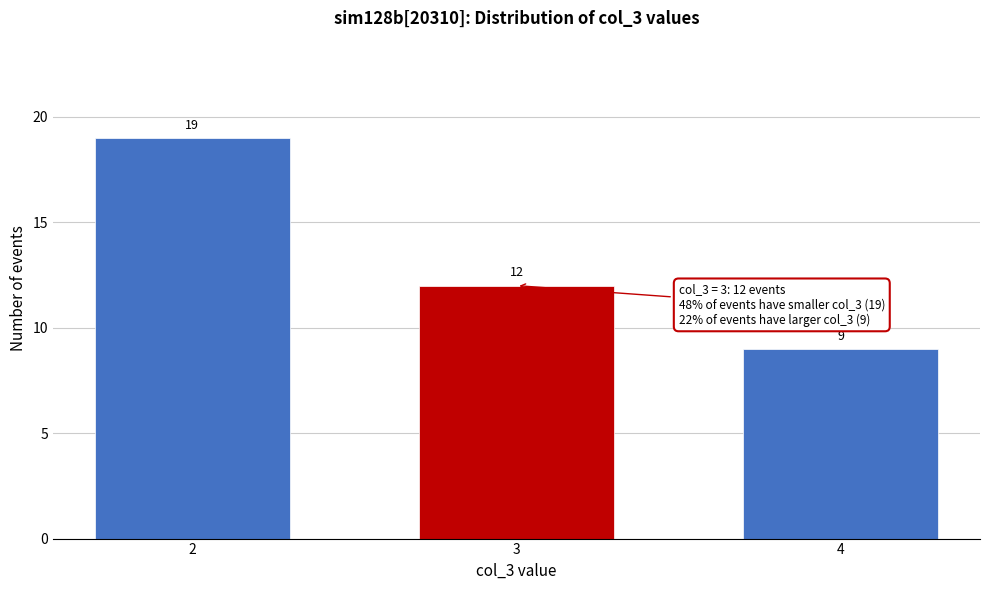

Reading left to right, extract all data points from this chart.

2=19	3=12	4=9